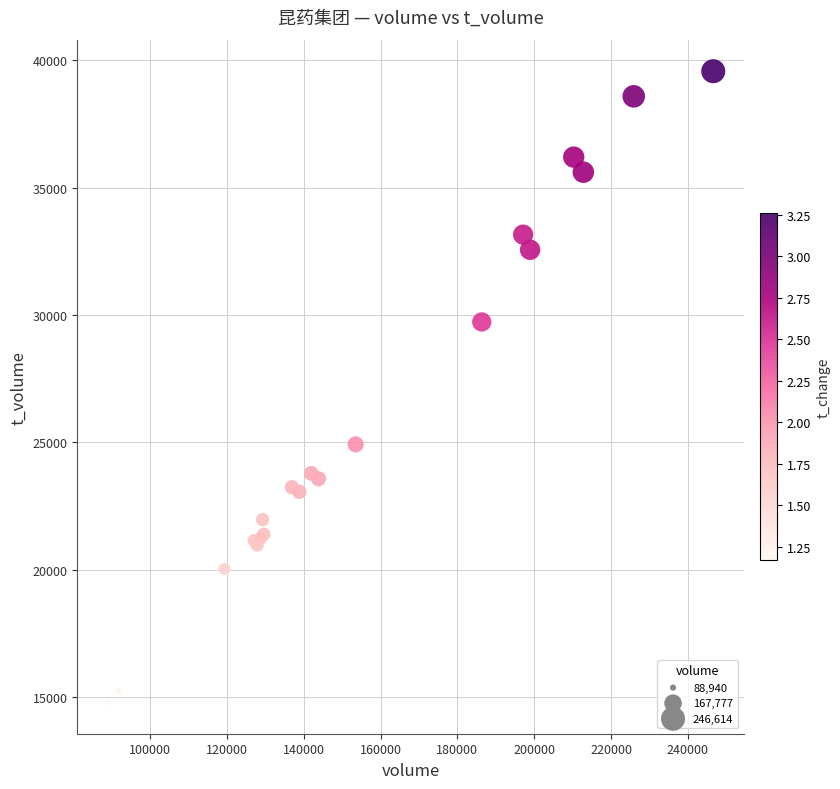

What Y value in the scatter plot is closest to 27184?

24921